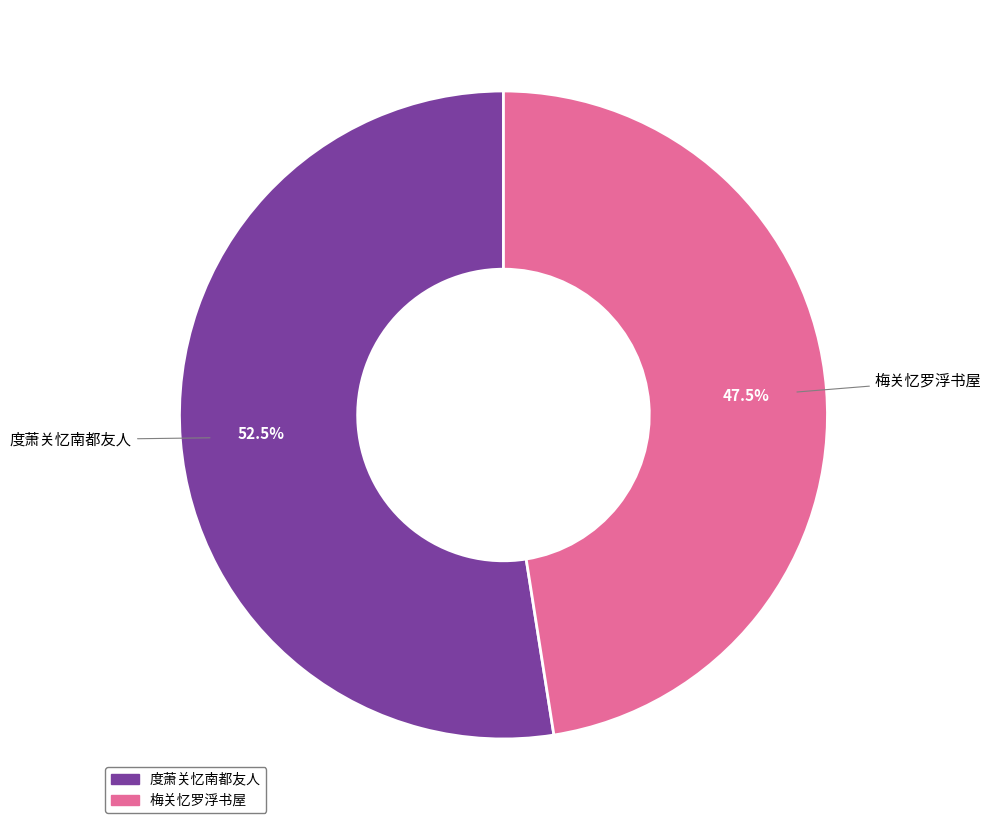

Which slice represents more than half of the pie?

度萧关忆南都友人